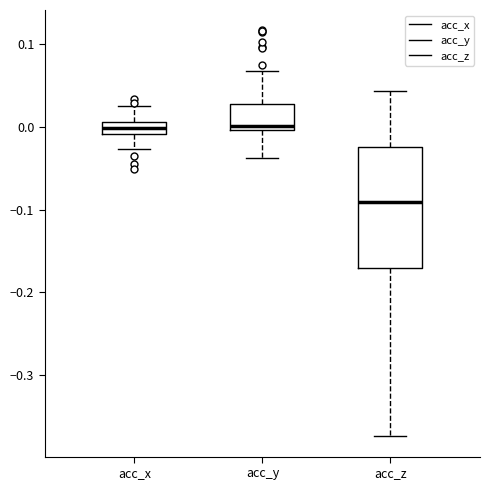

Reading left to right, transcribe this box plot: for each box, give where its median line is, the range the box spans, and where its two whiskers end, as read against the y-axis. The values are not printed on the chart, so give them approximately, as read against the axis.

acc_x: median 0.00, box -0.01 to 0.01, whiskers -0.03 to 0.03
acc_y: median 0.00 (just above the box's lower edge), box 0.00 to 0.03, whiskers -0.04 to 0.07
acc_z: median -0.09, box -0.17 to -0.02, whiskers -0.37 to 0.04